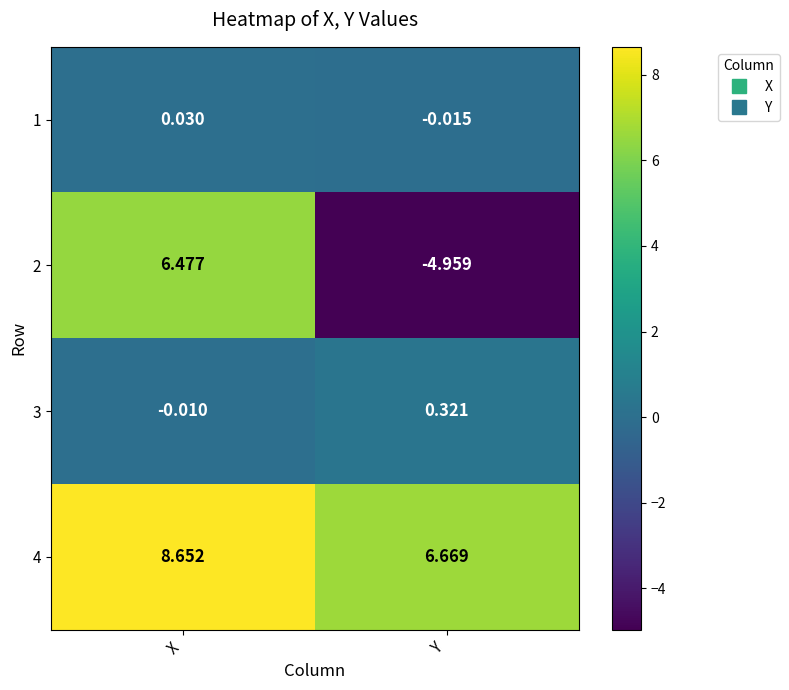

At which category does the chart reach its minimum across all series?

Y